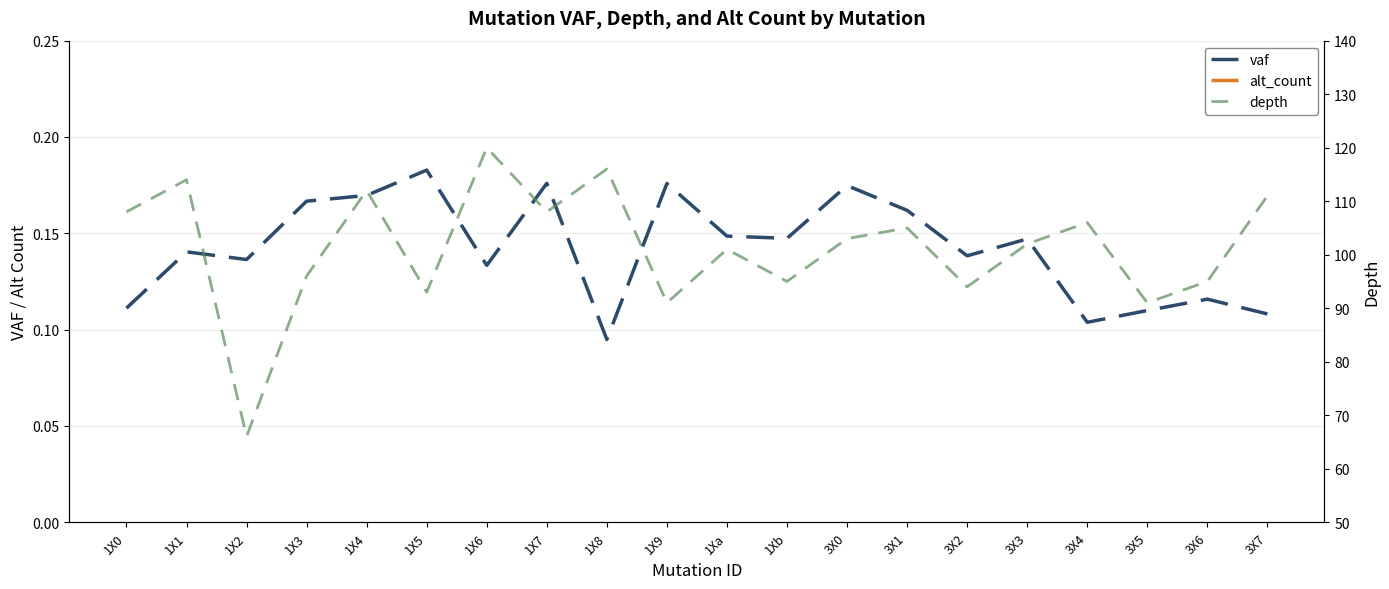

What is the sum of the vaf values at 1X4 and 1Xa?

0.3